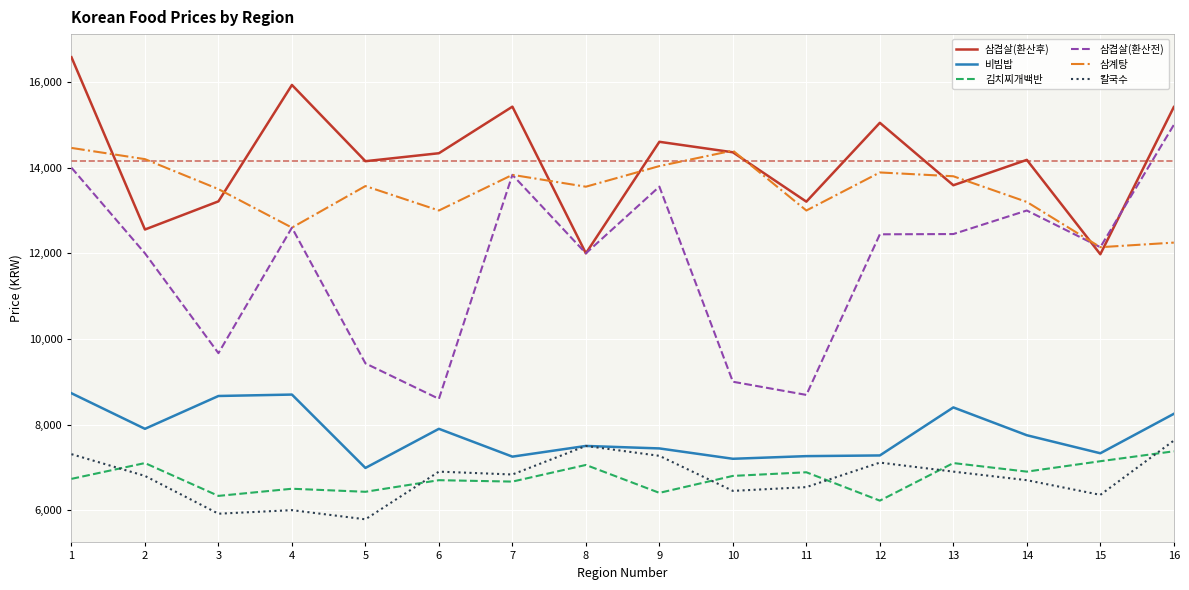

True or false: 삼겹살(환산전) and 삼겹살(환산후) intersect in this chart.

True